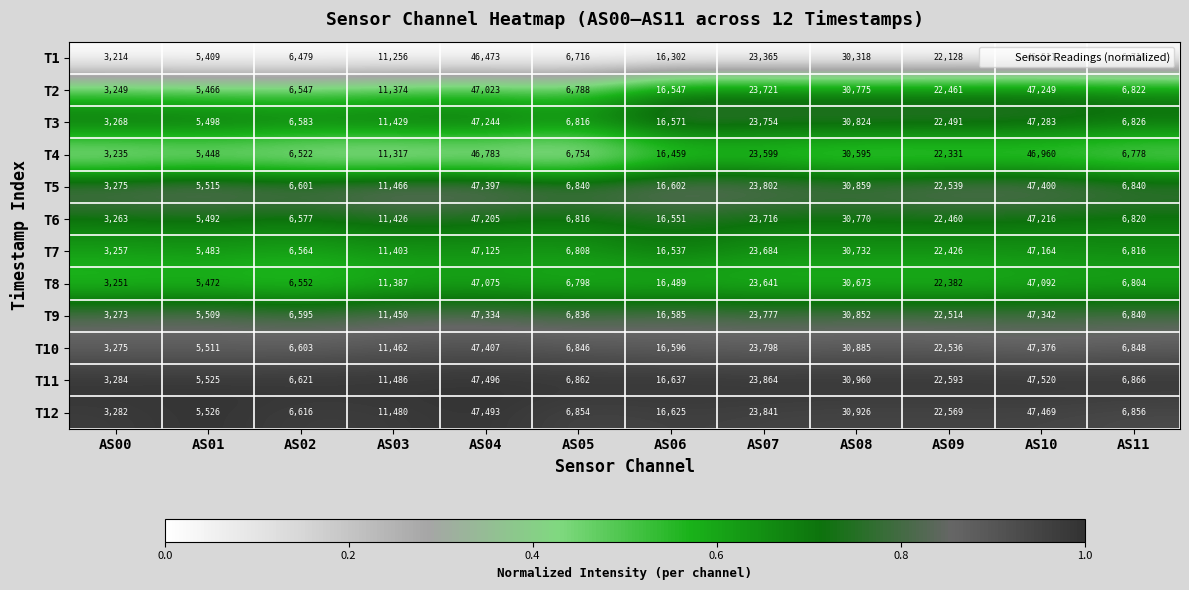

What is the minimum value for T8?

3251